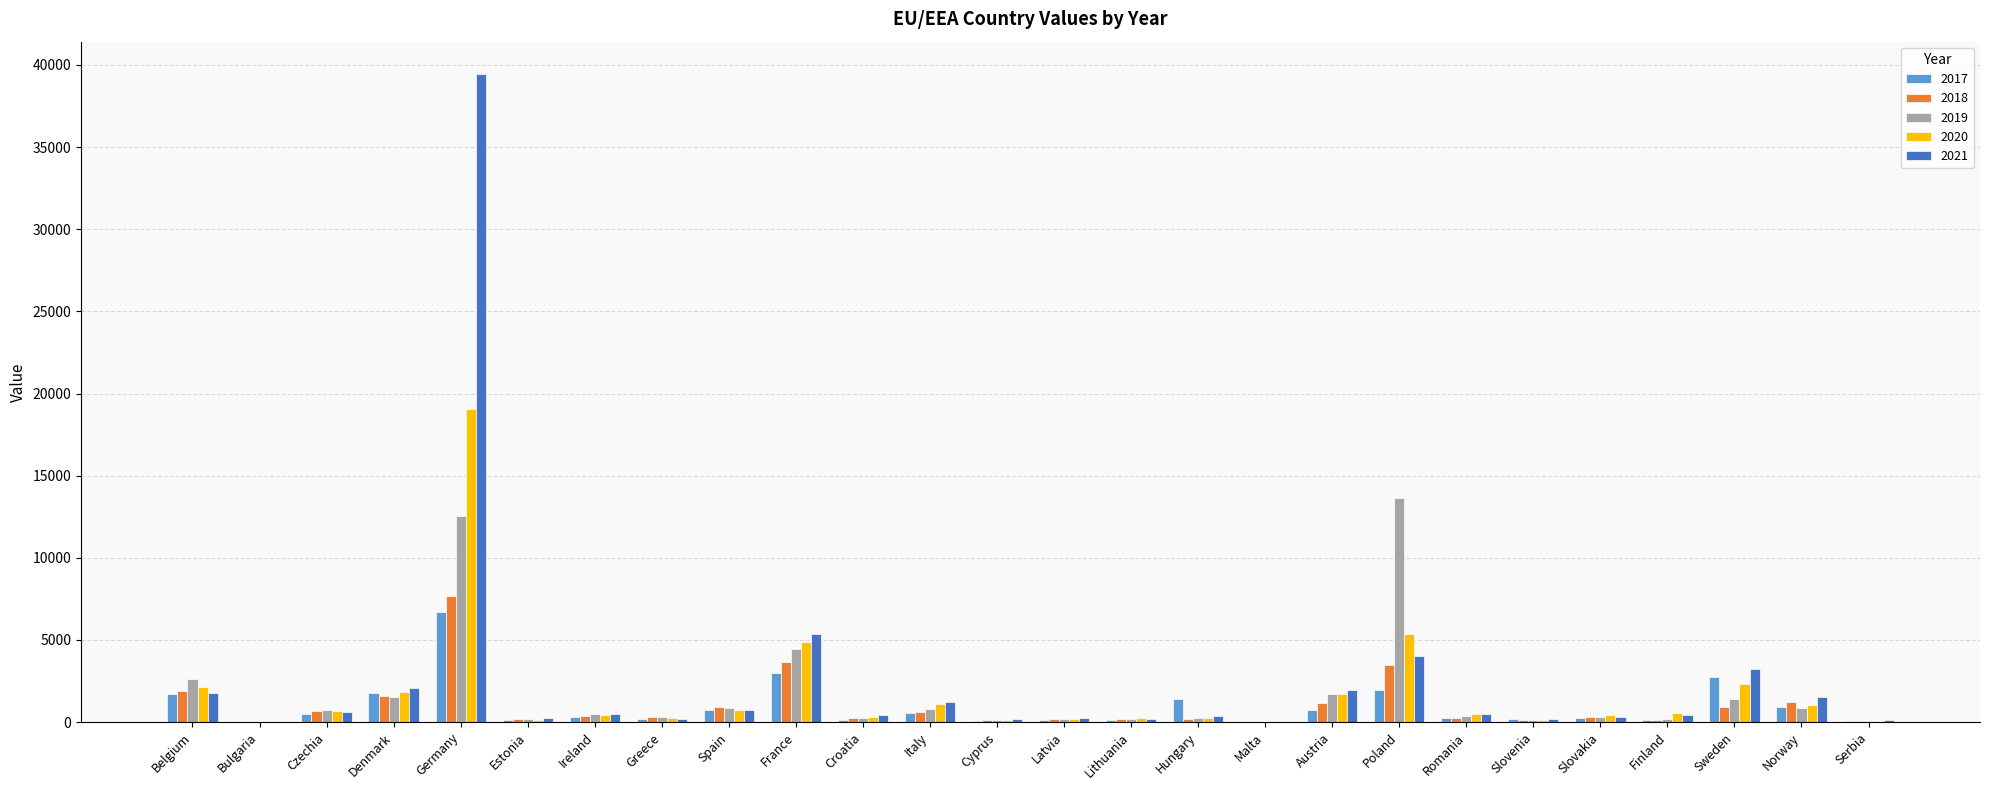

Are the bars grouped side by side (vs. stacked)?

Yes